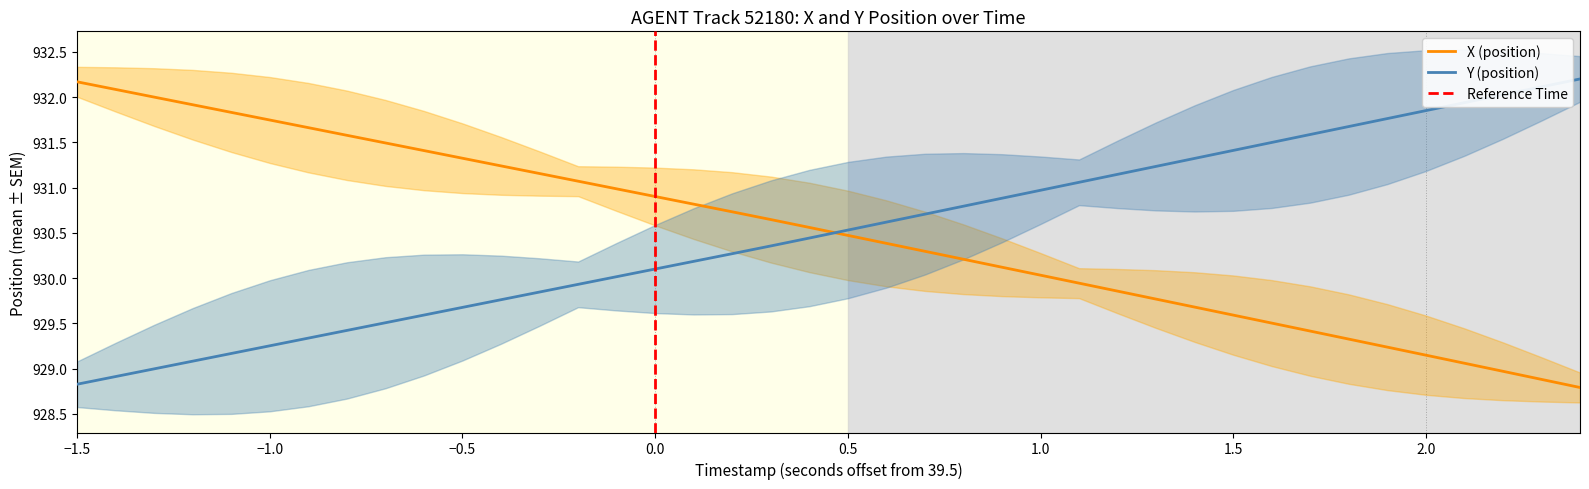

Which series changed the most between 38.3 and 40.7?

Y